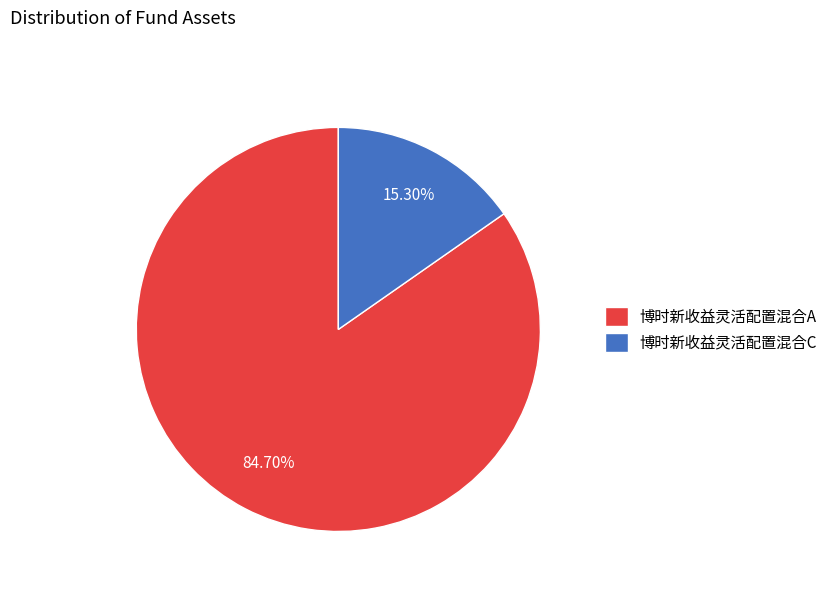

How much of the chart is everything except 博时新收益灵活配置混合A?

15.3%